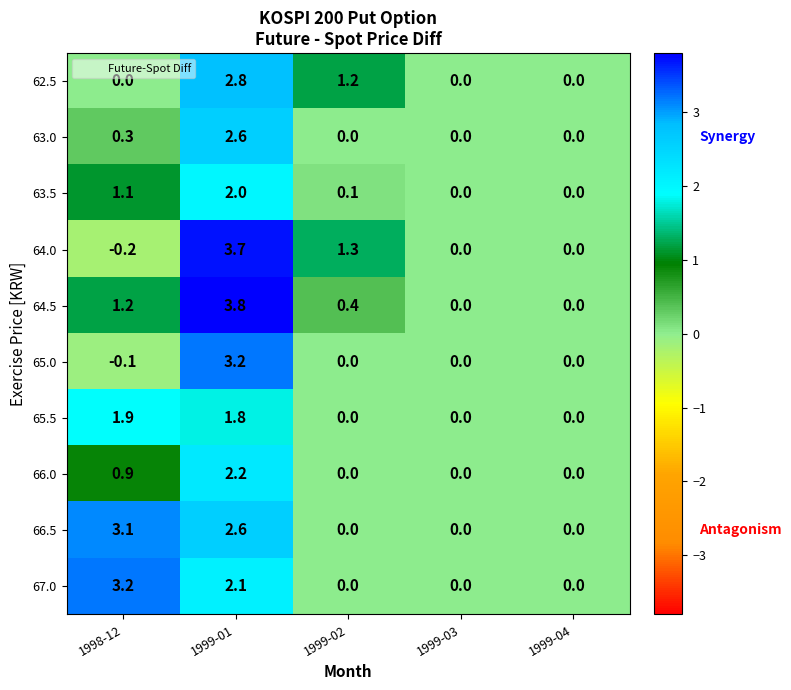

Between 1999-02 and 1999-03, which series saw the biggest shift?

64.0